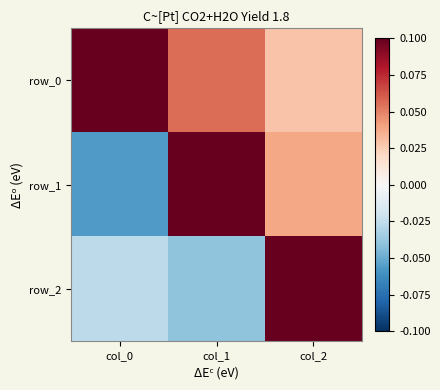

At which label does row_1 first exceed 0?

col_1